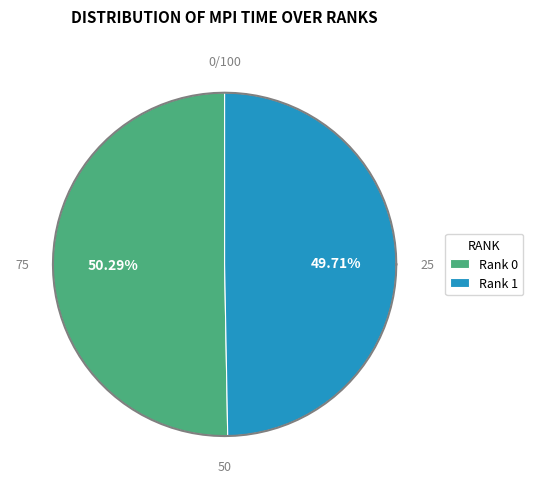

Rank the categories by value from highest to lowest.

Rank 0, Rank 1